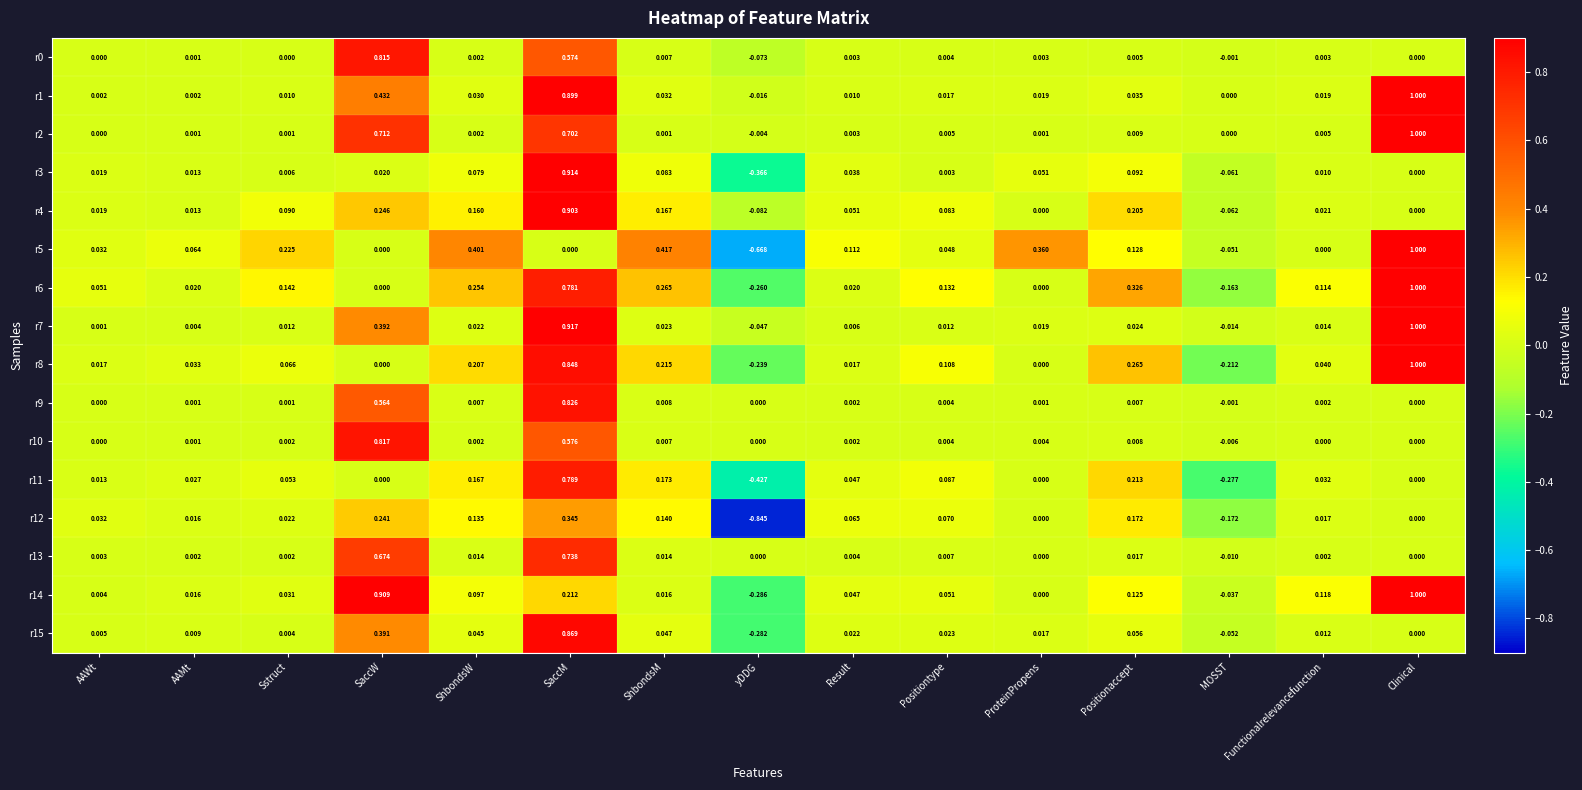

At which label does r7 reach its peak?

Clinical